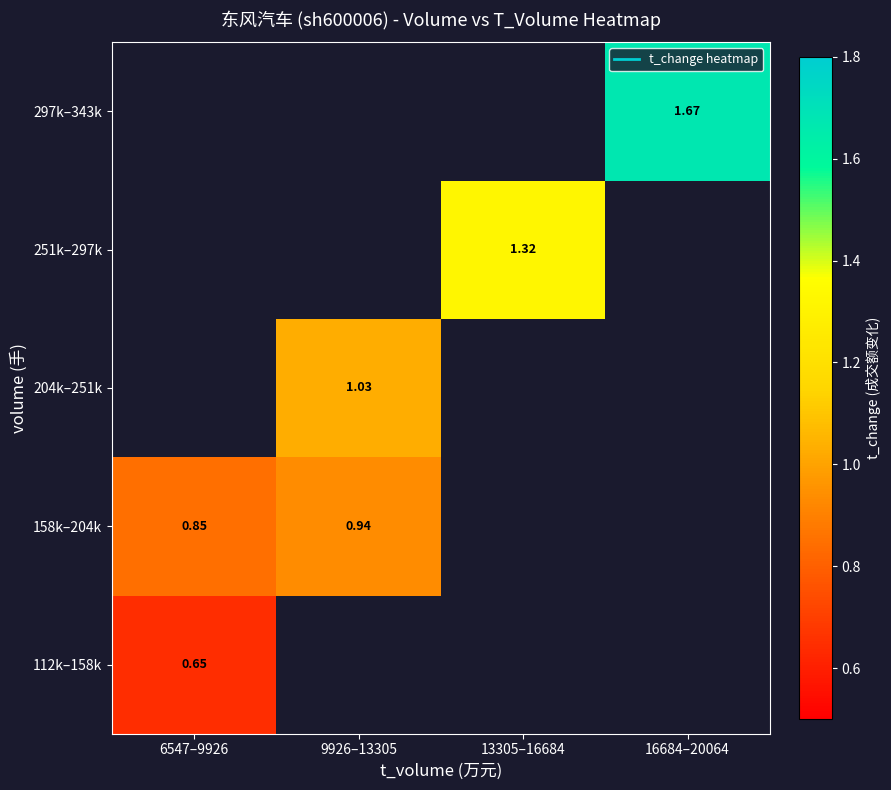

Rank the series by their maximum value, from lowest to highest.

112k–158k, 158k–204k, 204k–251k, 251k–297k, 297k–343k